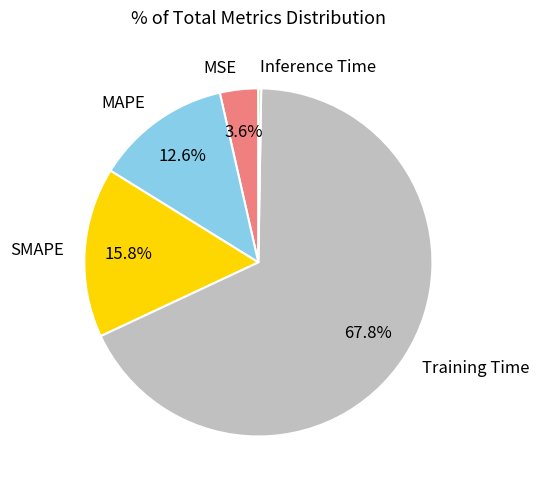

Which has a higher value, MAPE or Training Time?

Training Time